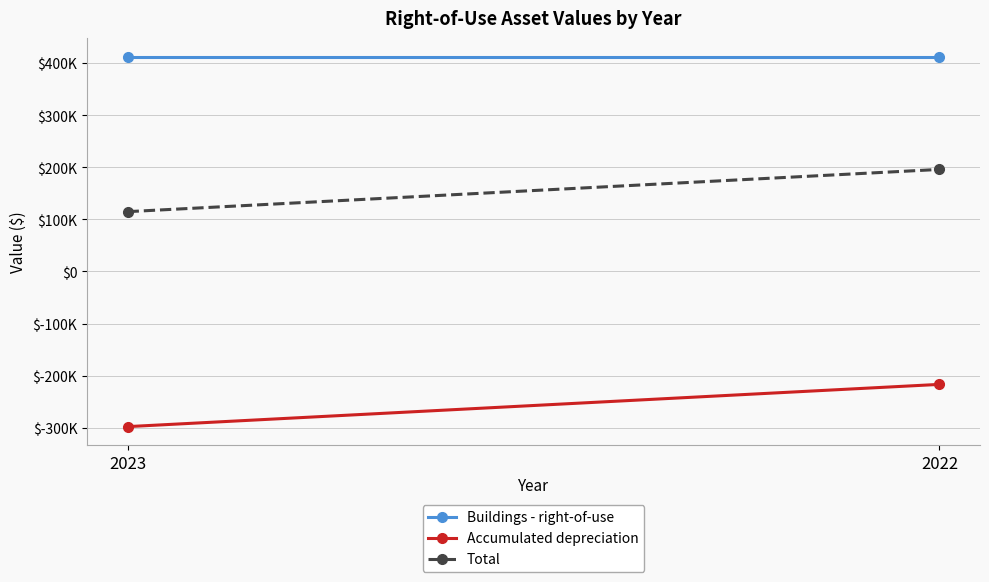

What is the difference between the highest and lowest values at 2022?

629271